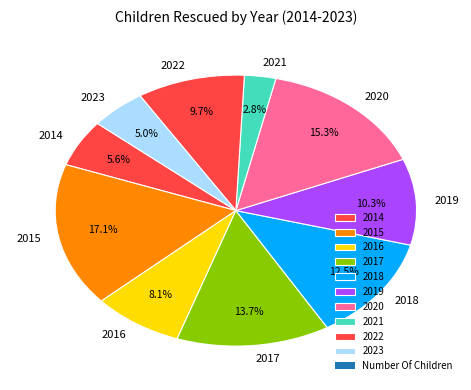

What is the largest slice in the pie chart?

2015